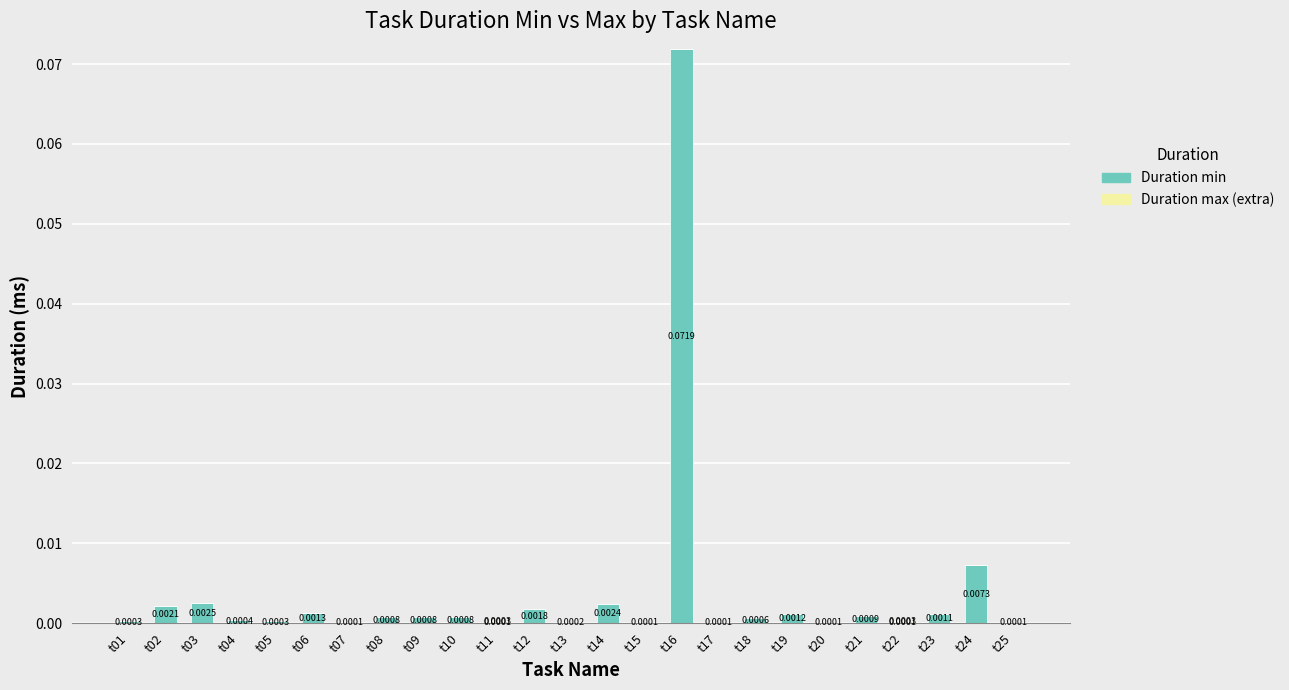

At which category is the sum across all series the highest?

t16